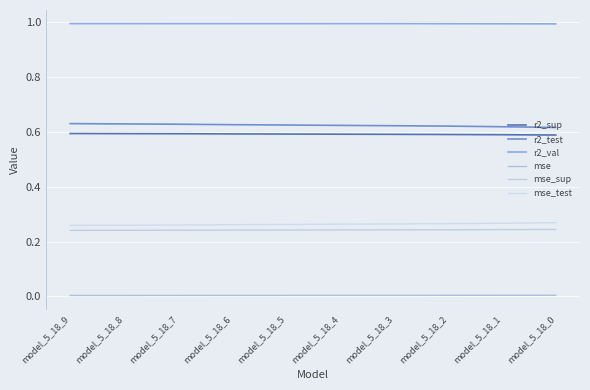

Which series has the largest range (max minus min)?

r2_test